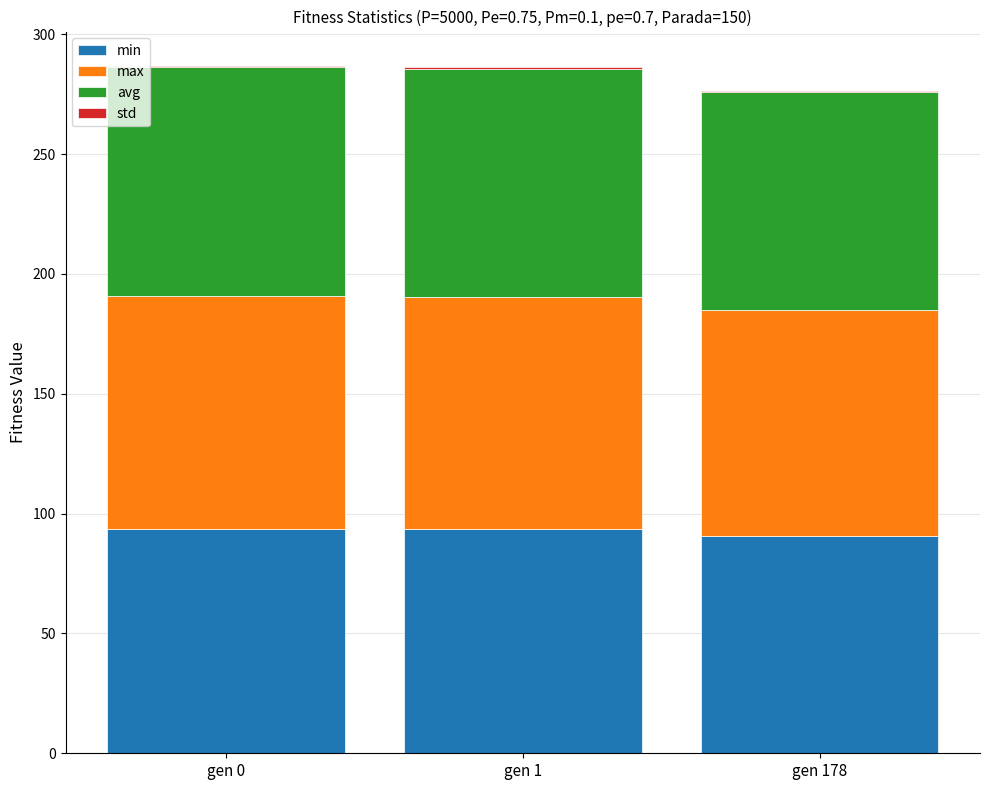

The max series shows 150.2 at gen 1. True or false?

False